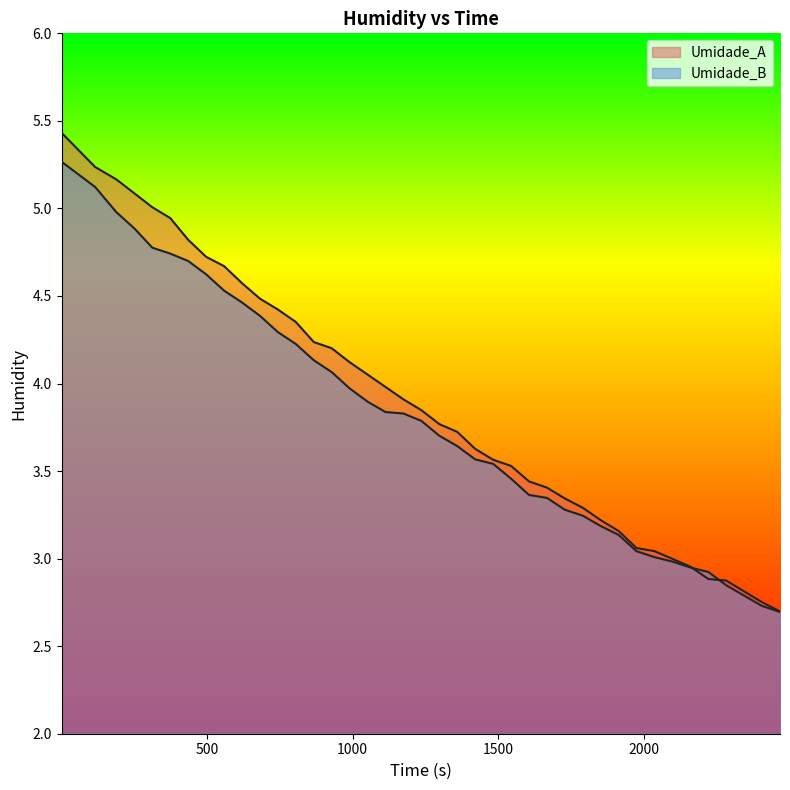

How many lines are shown in the chart?

2